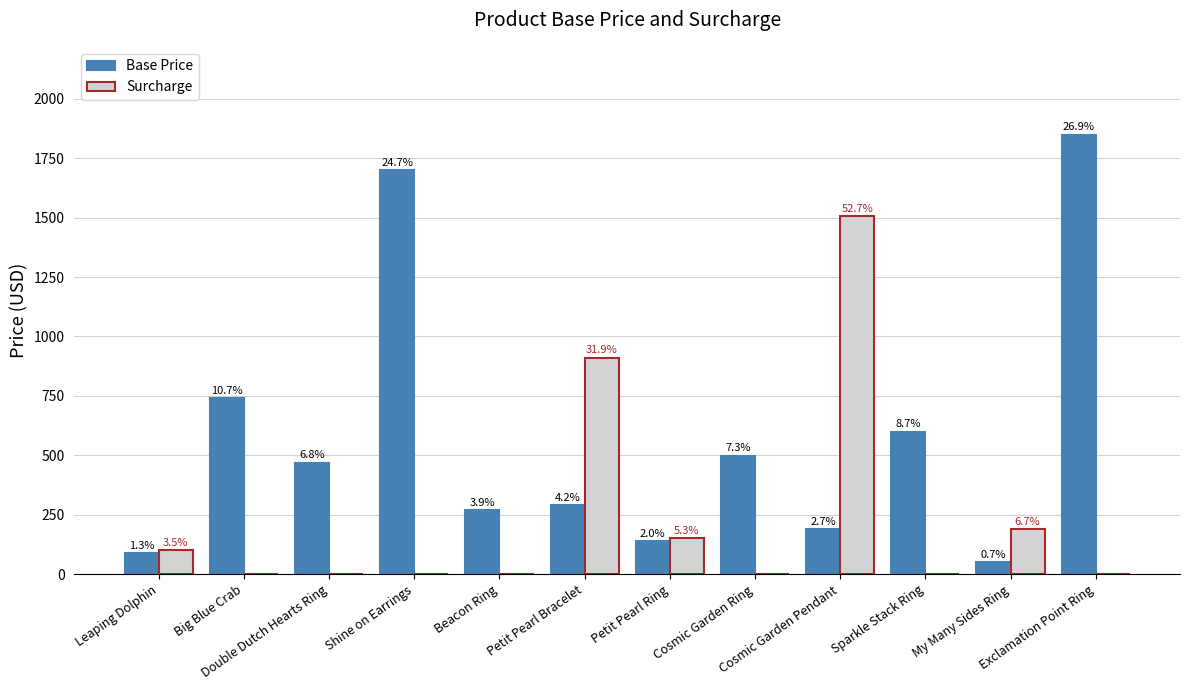

How many groups of bars are there?

12